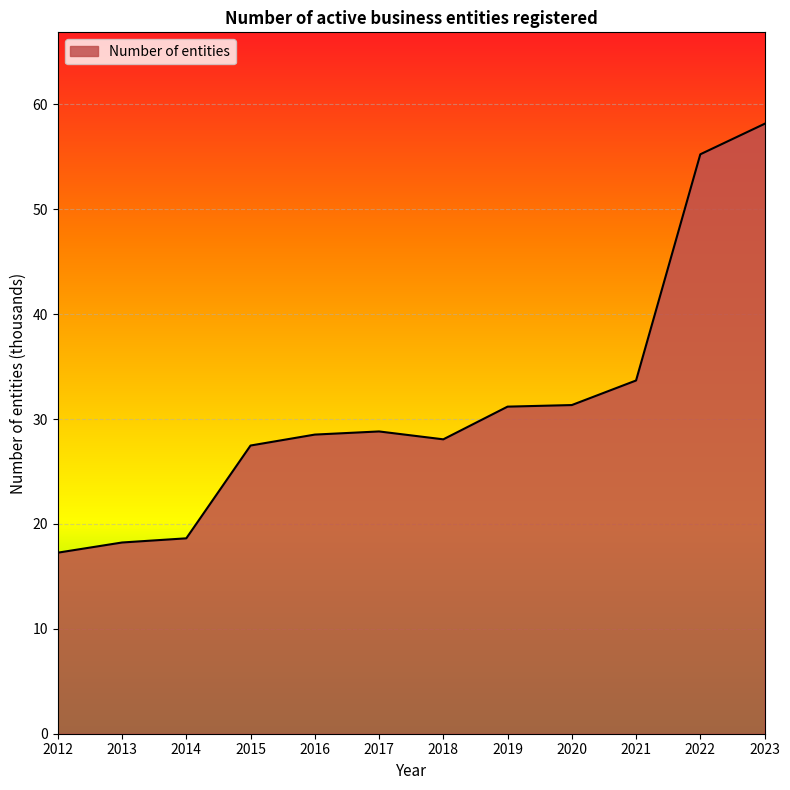

Where is the data nearest to the value 37?

2021